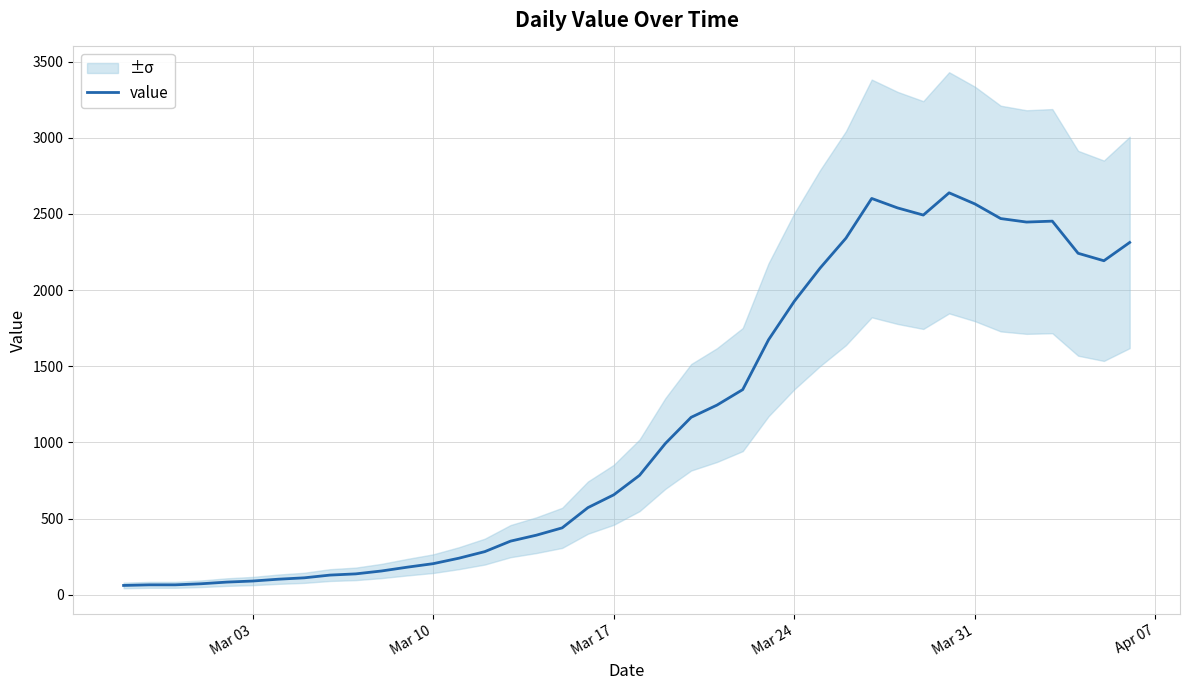

How many data points are less than 784?

20